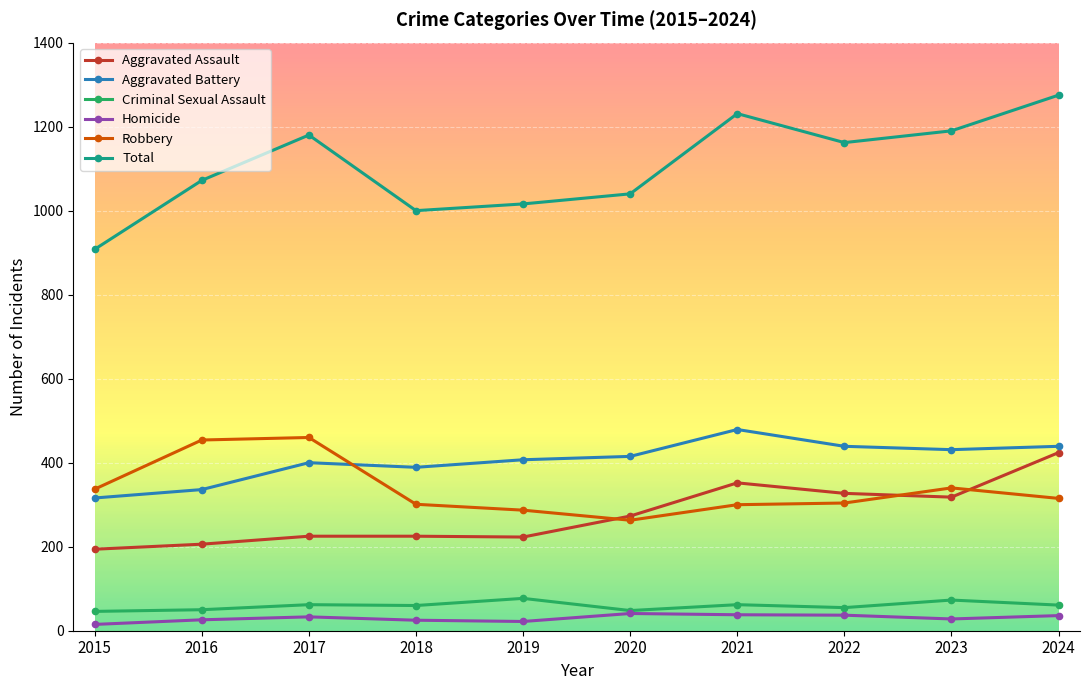

What is the minimum value shown in the chart?

15